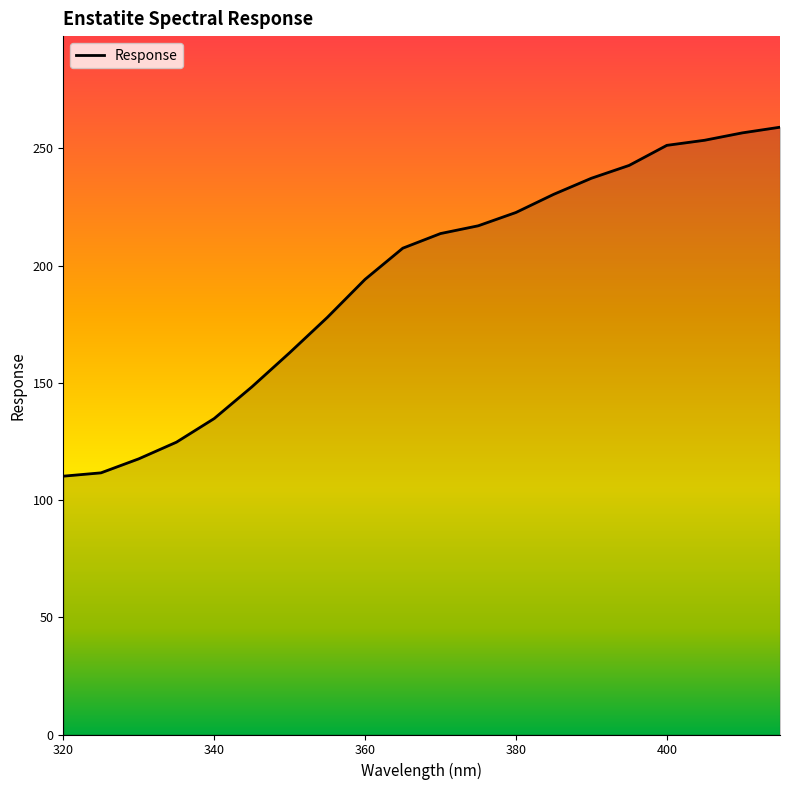

What is the difference between the maximum and minimum values?

148.8